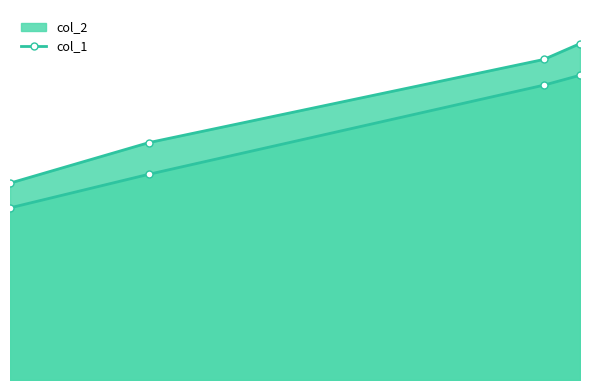

What is the greatest value displayed?

308